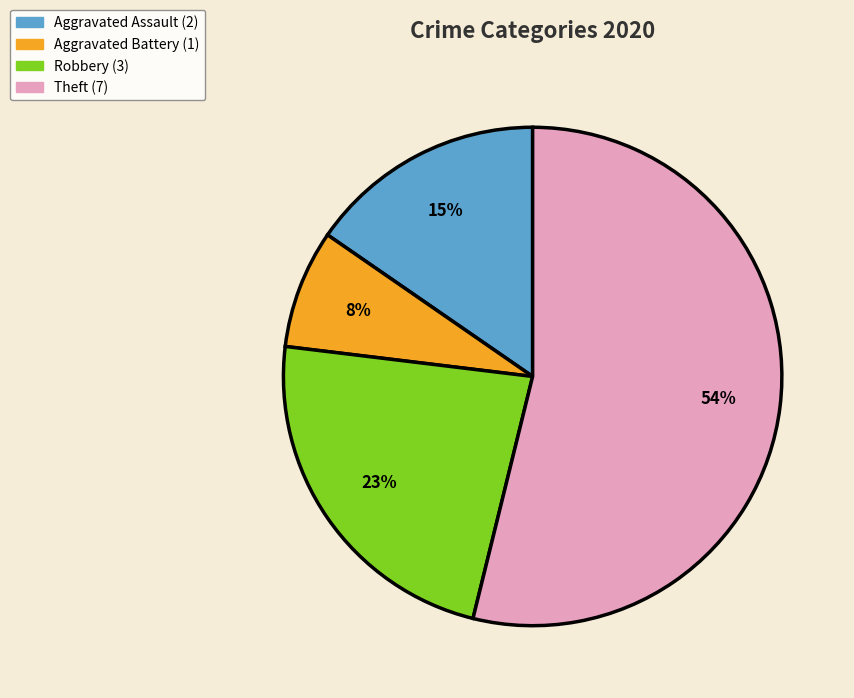

To the nearest percent, what is the combined percentage of Robbery and Theft?

77%